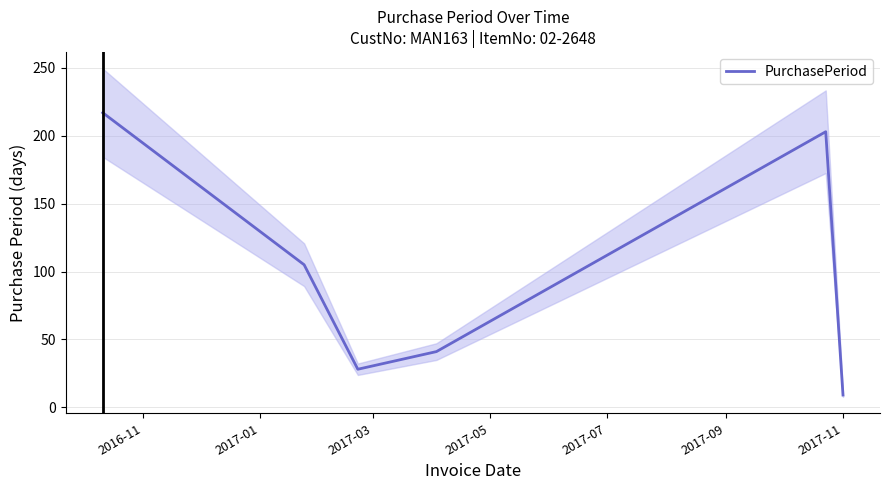

Does the chart display data point markers on the line(s)?

No